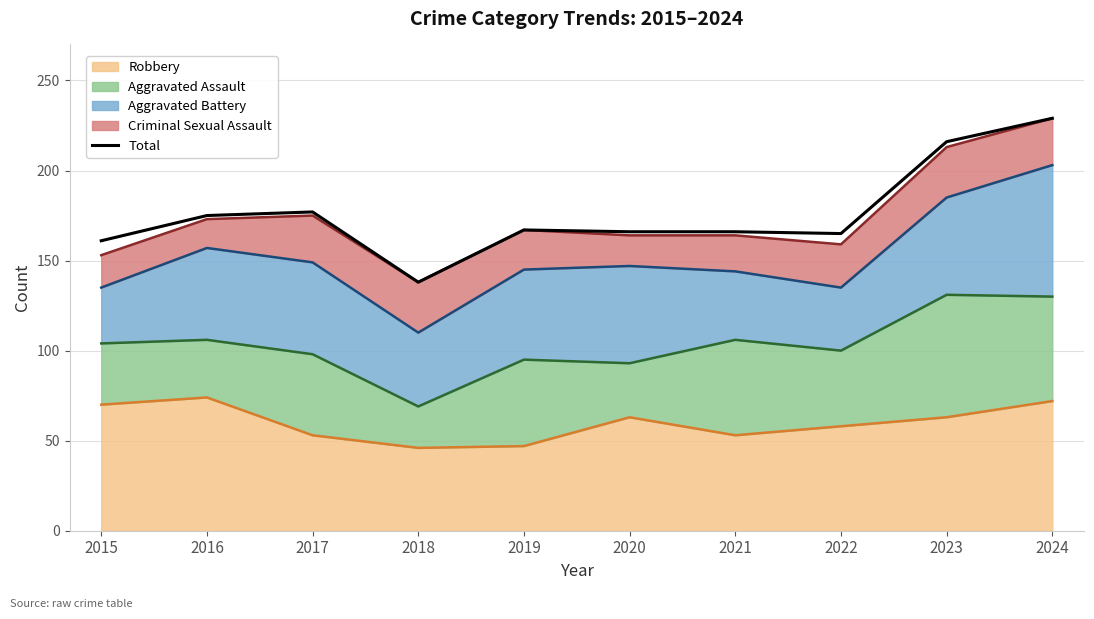

What is the minimum value shown in the chart?

138